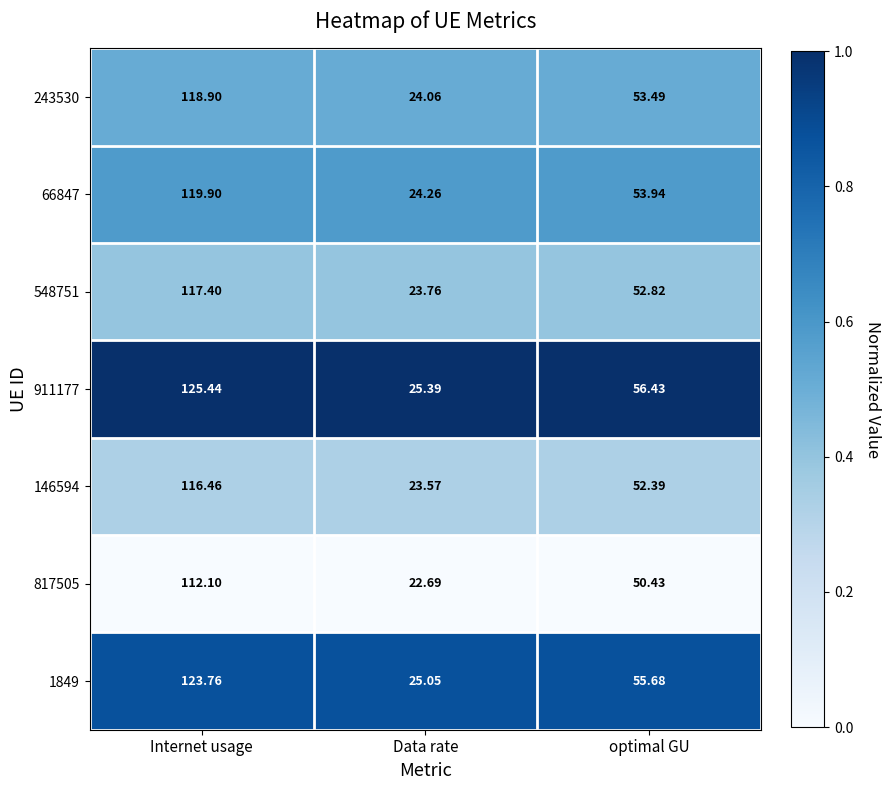

Which label corresponds to the largest value in the chart?

Internet usage